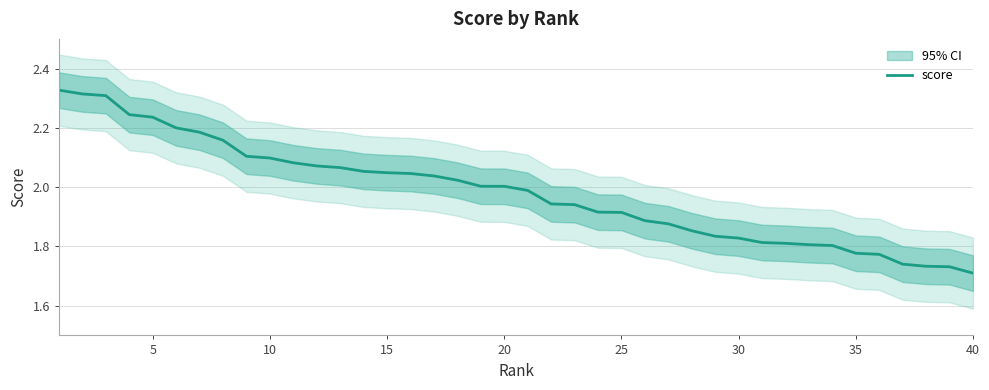

Which category has the lowest value in the score series?

40